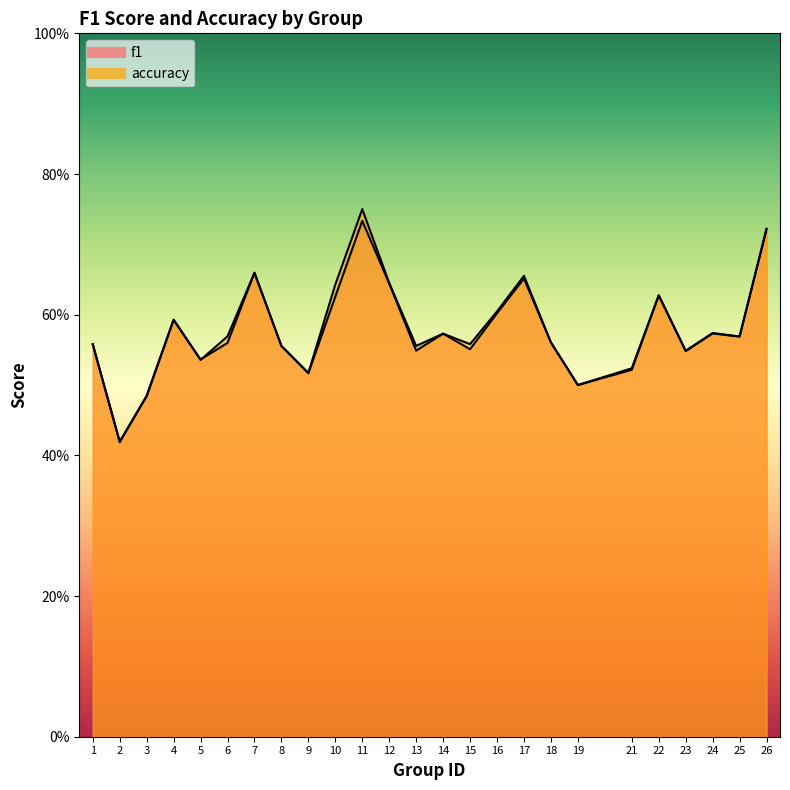

What value does the f1 series have at 17?

0.7